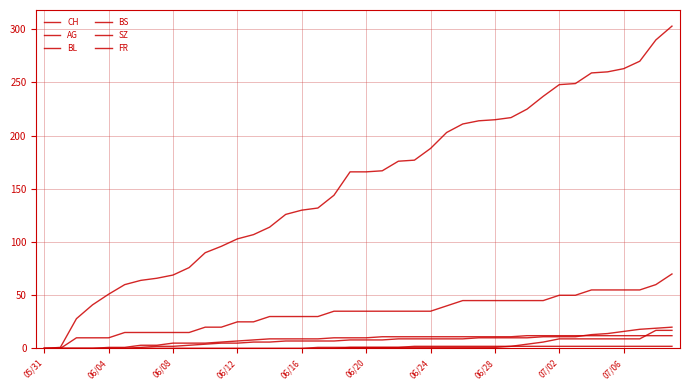

At which category is the sum across all series the highest?

39